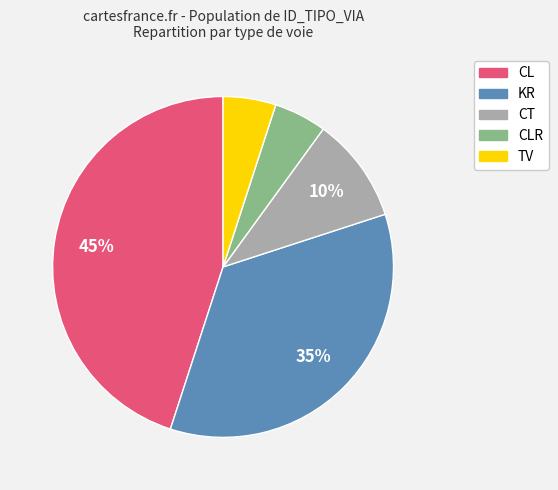

To the nearest percent, what is the average slice percentage?

20%